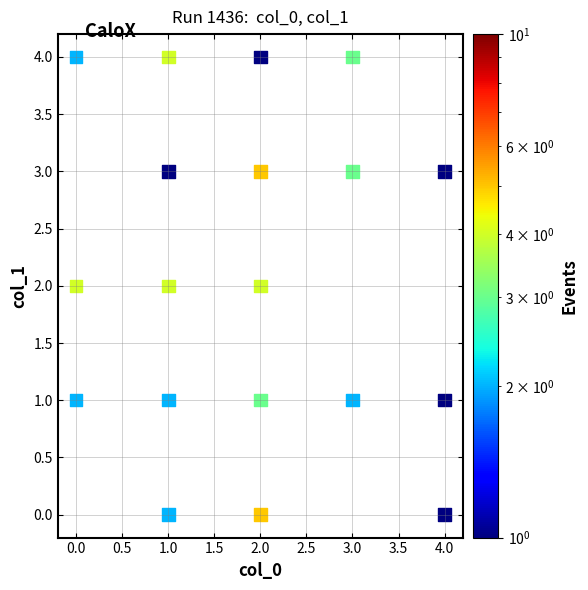

What is the range of X values (max minus min)?

4